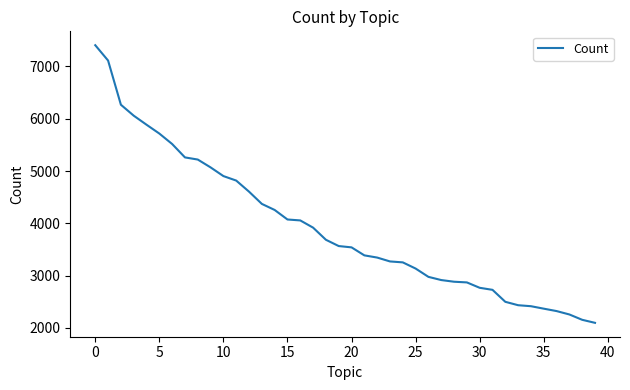

What is the greatest value displayed?

7406